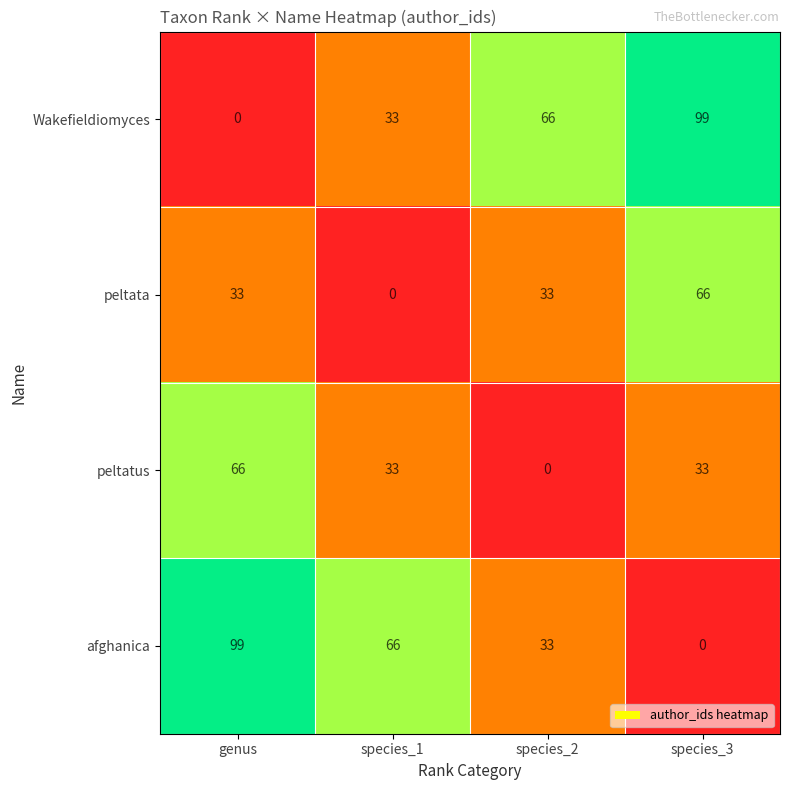

The afghanica series shows -41 at species_3. True or false?

False